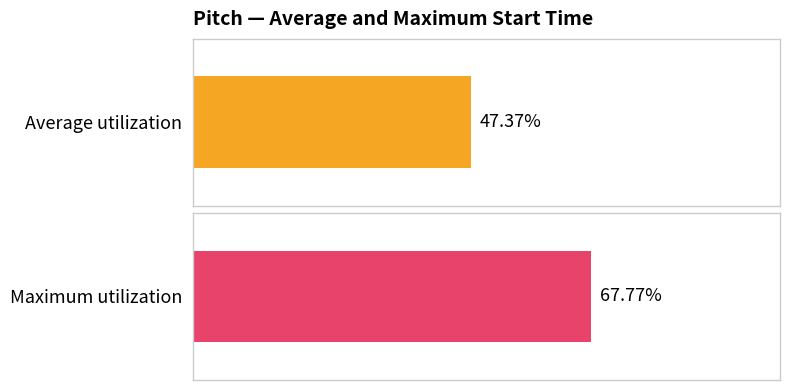

What are all the series names shown in the legend?

Average utilization, Maximum utilization